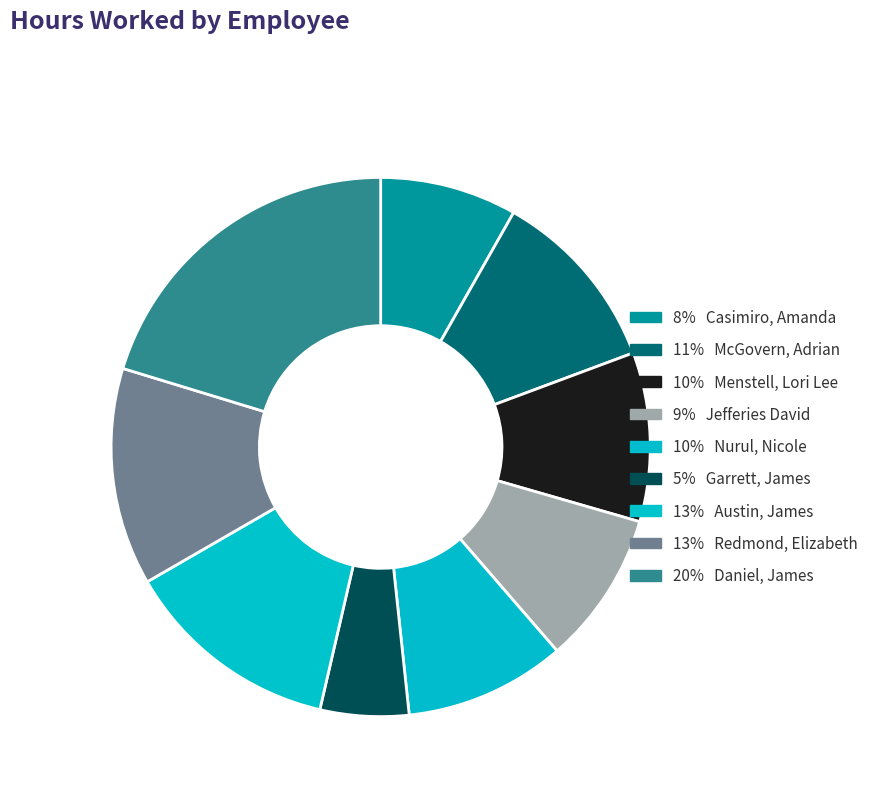

Which category has the biggest portion of the pie?

Daniel, James